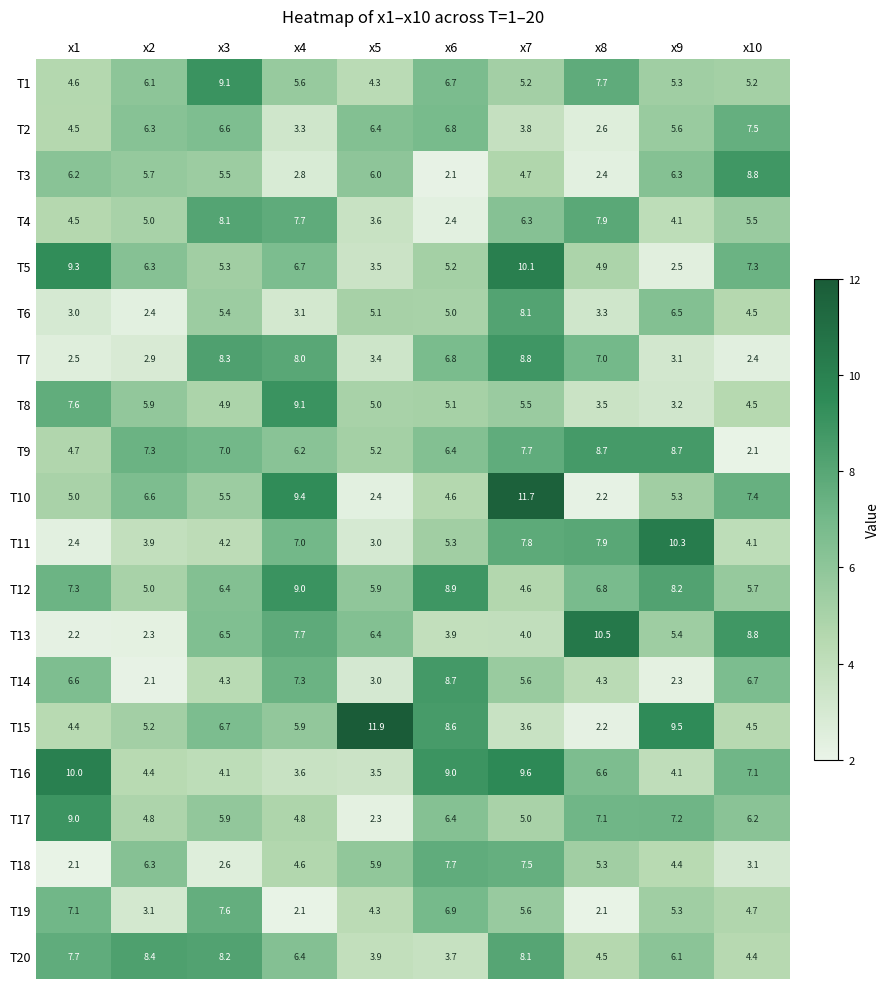

What is the smallest value displayed?

2.1